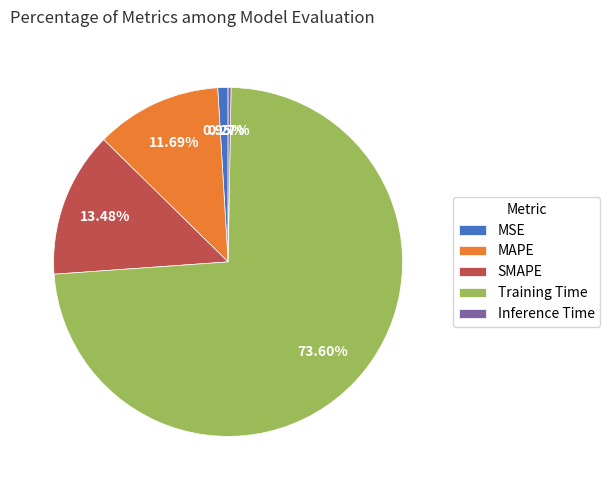

Which category has the biggest portion of the pie?

Training Time